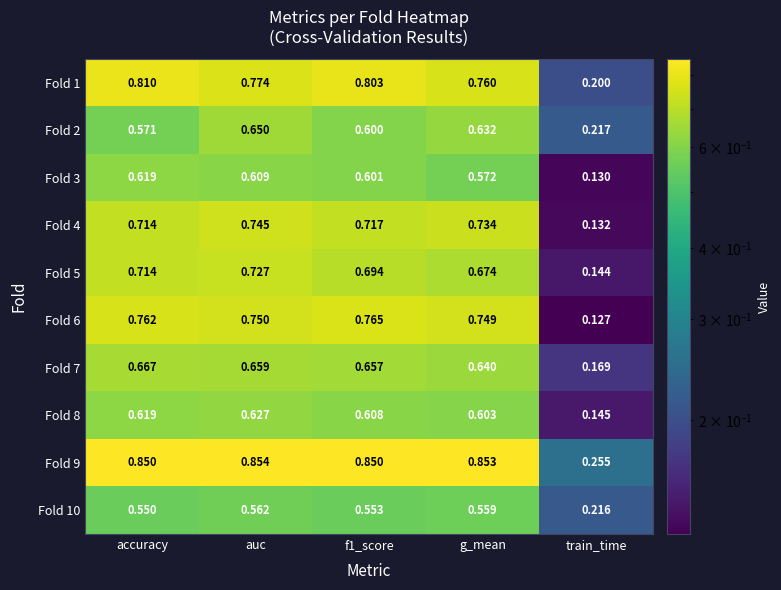

Where is Fold 7 nearest to the value 0?

train_time